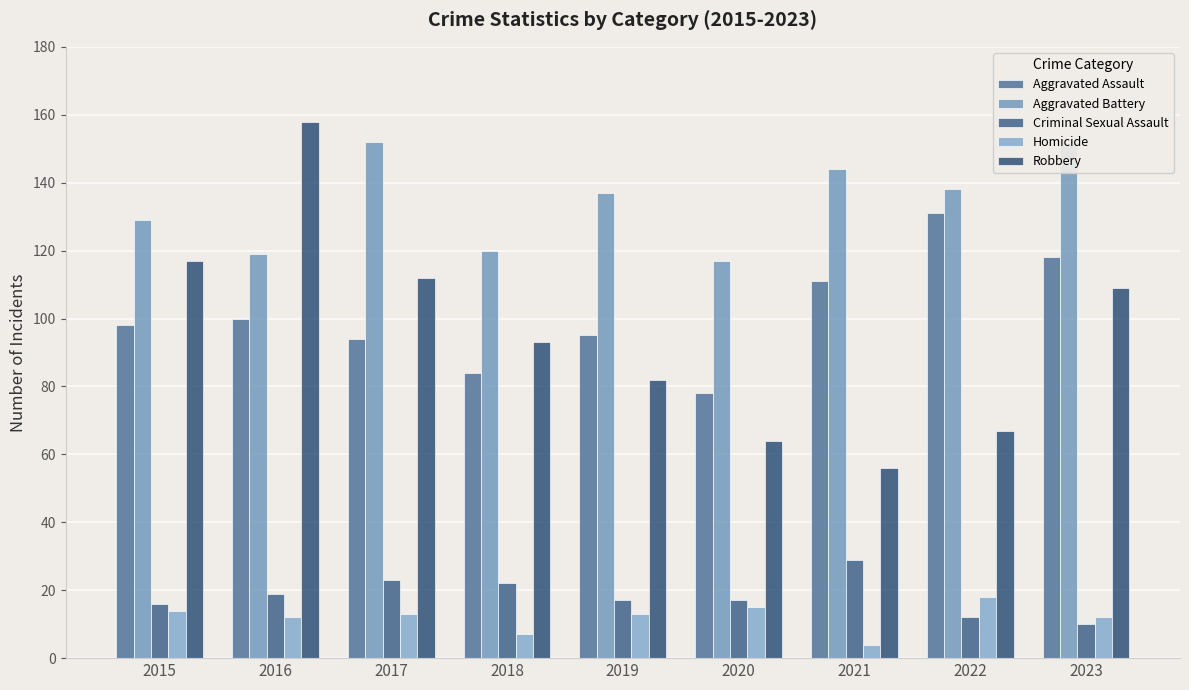

Are the bars horizontal?

No